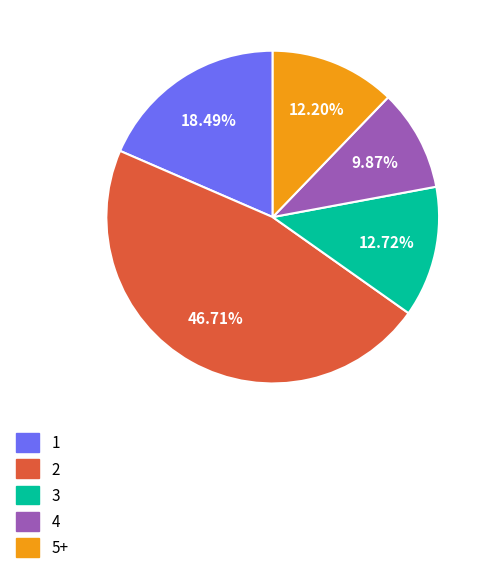

What portion of the pie excludes 4?

90.1%